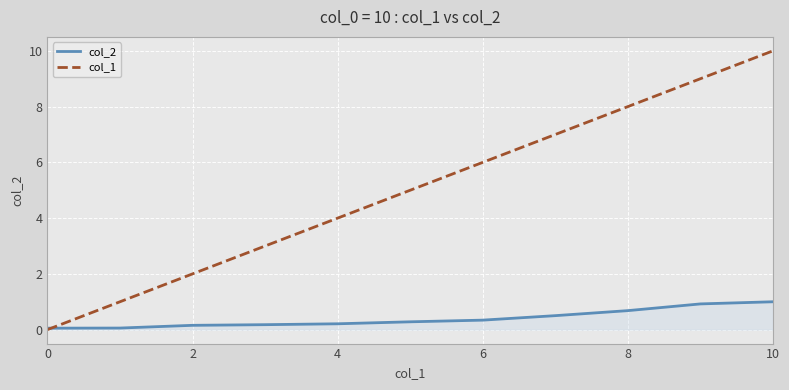

Which series has the largest total across all categories?

col_1